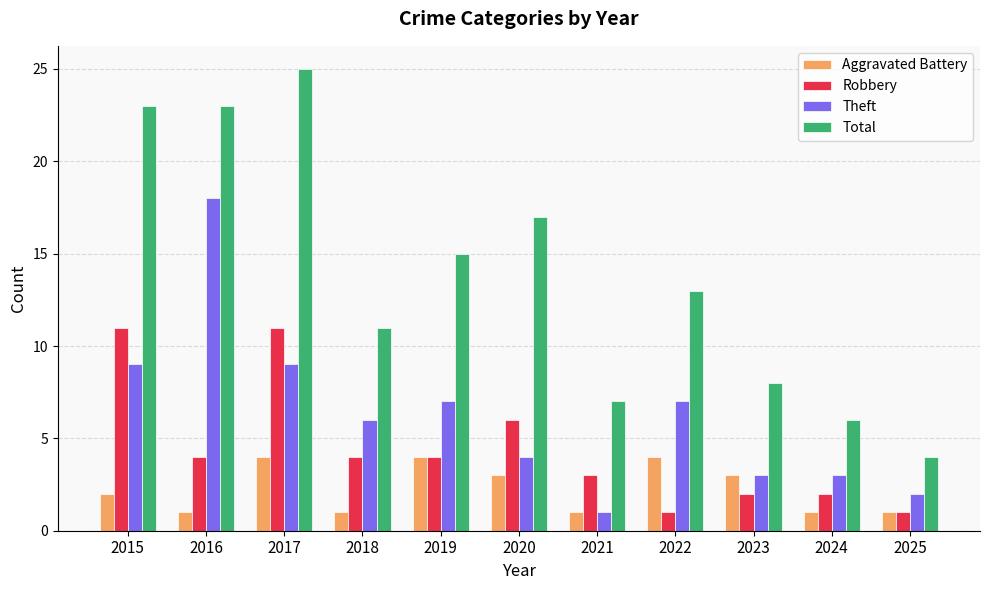

Which category has the highest value across all series?

2017